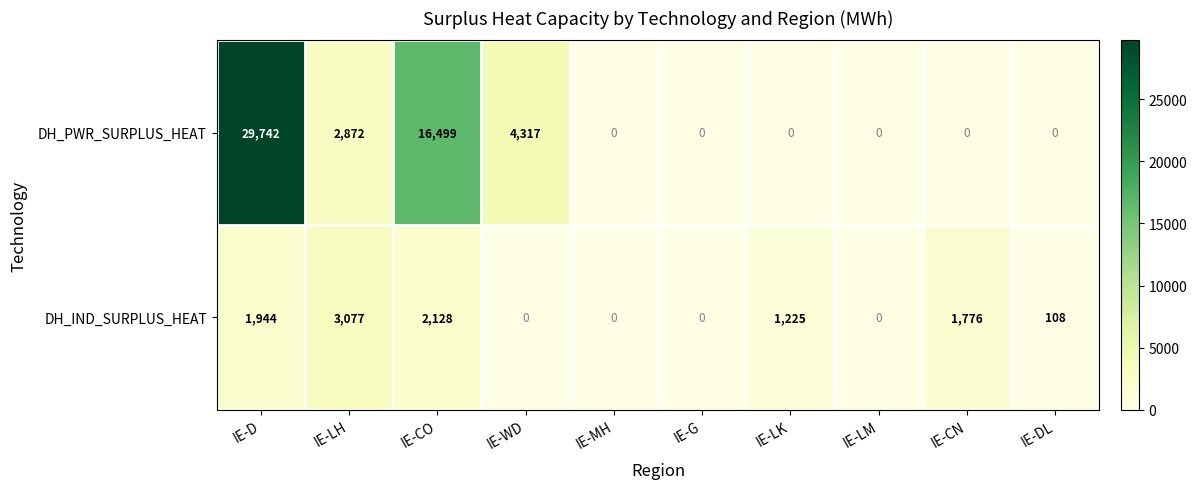

At which label is DH_PWR_SURPLUS_HEAT closest to 14871?

IE-CO